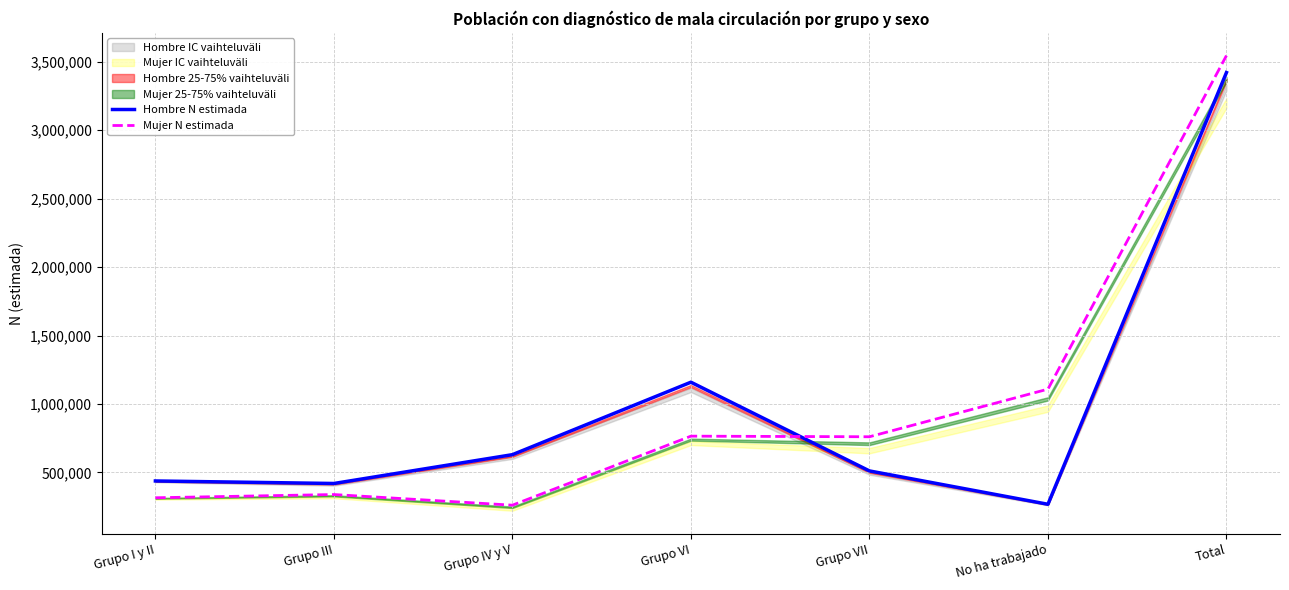

What is the difference between the second highest and second lowest values in the Mujer N estimada series?

793851